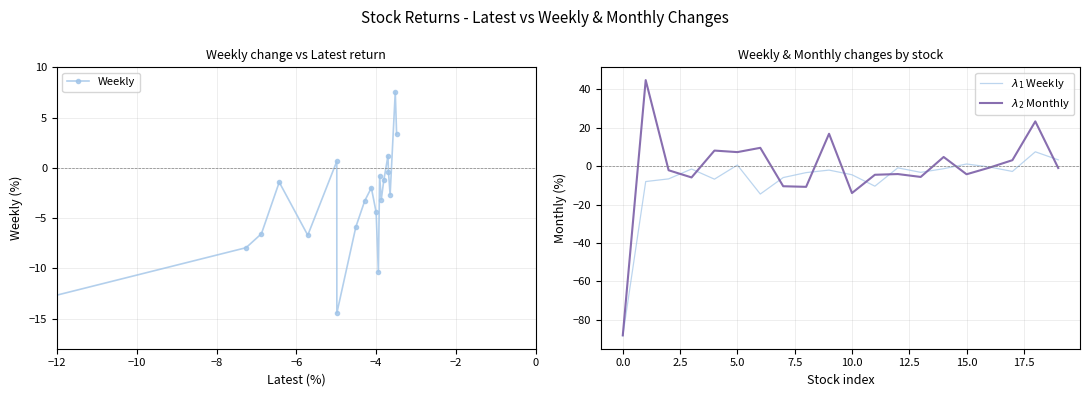

How many interior local peaks does the Weekly series have?

6